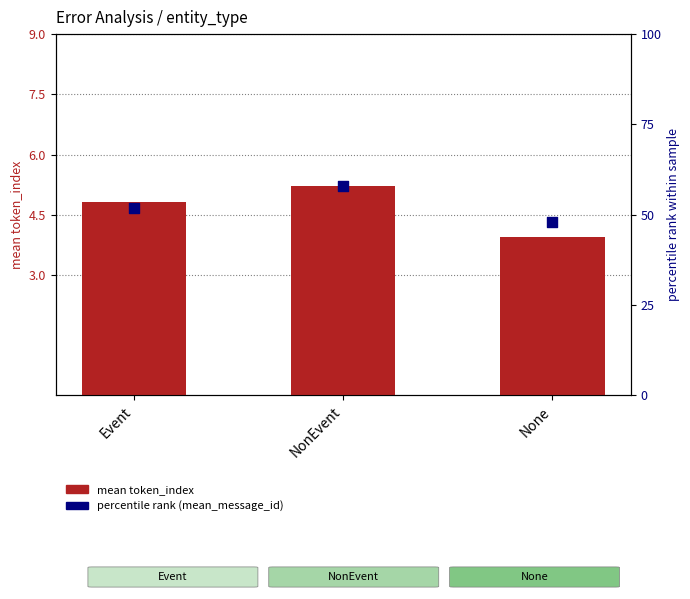

What is the total value across all series at None?

52.0